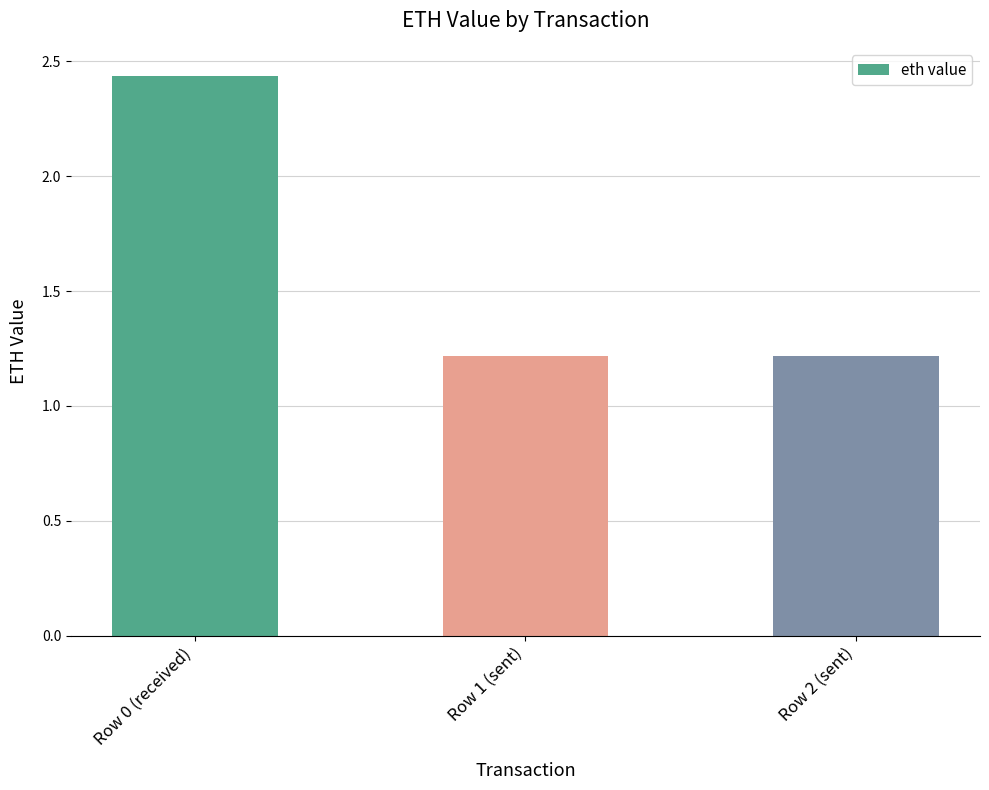

What value does the data have at Row 2 (sent)?

1.2